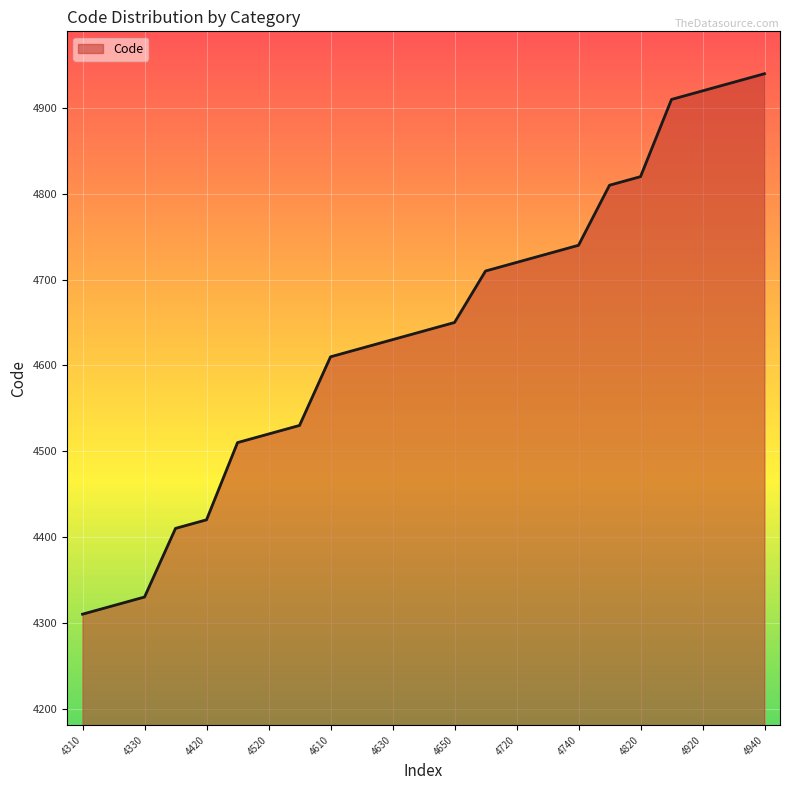

What is the difference between the maximum and minimum values?

630